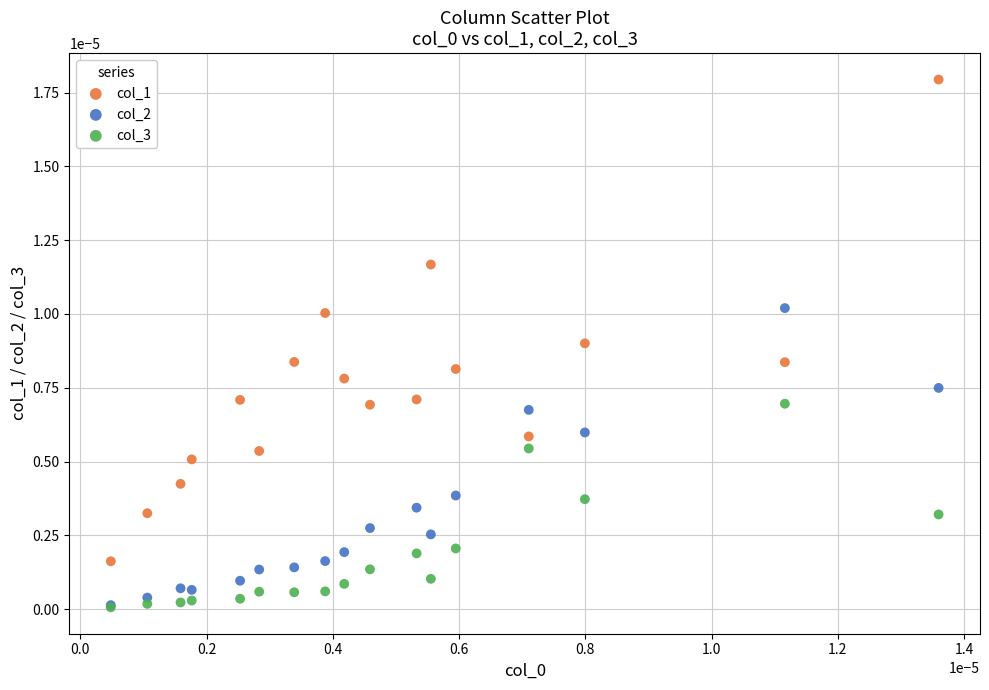

Which series has the largest Y range (max minus min)?

col_1